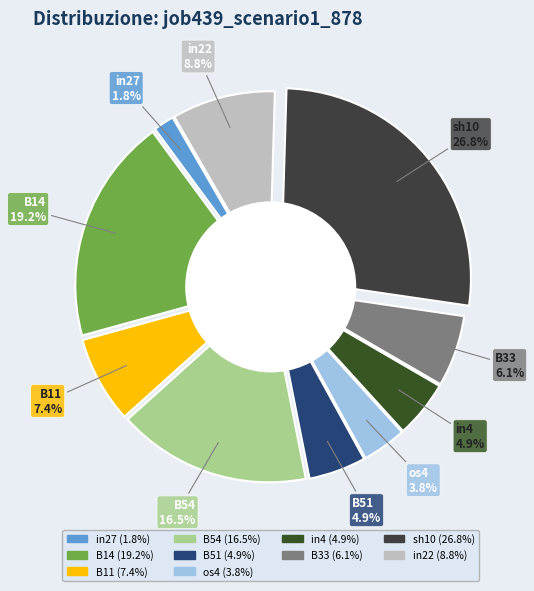

The cn12 slice represents 9% of the pie. True or false?

False